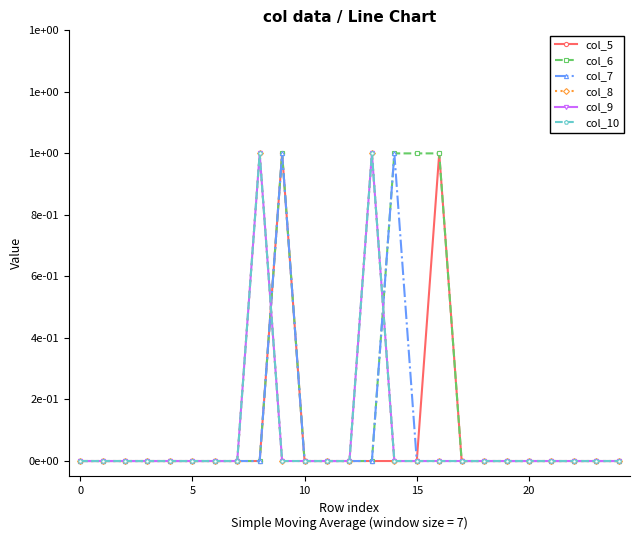

Between which two adjacent categories do col_9 and col_6 first intersect?

8 and 9